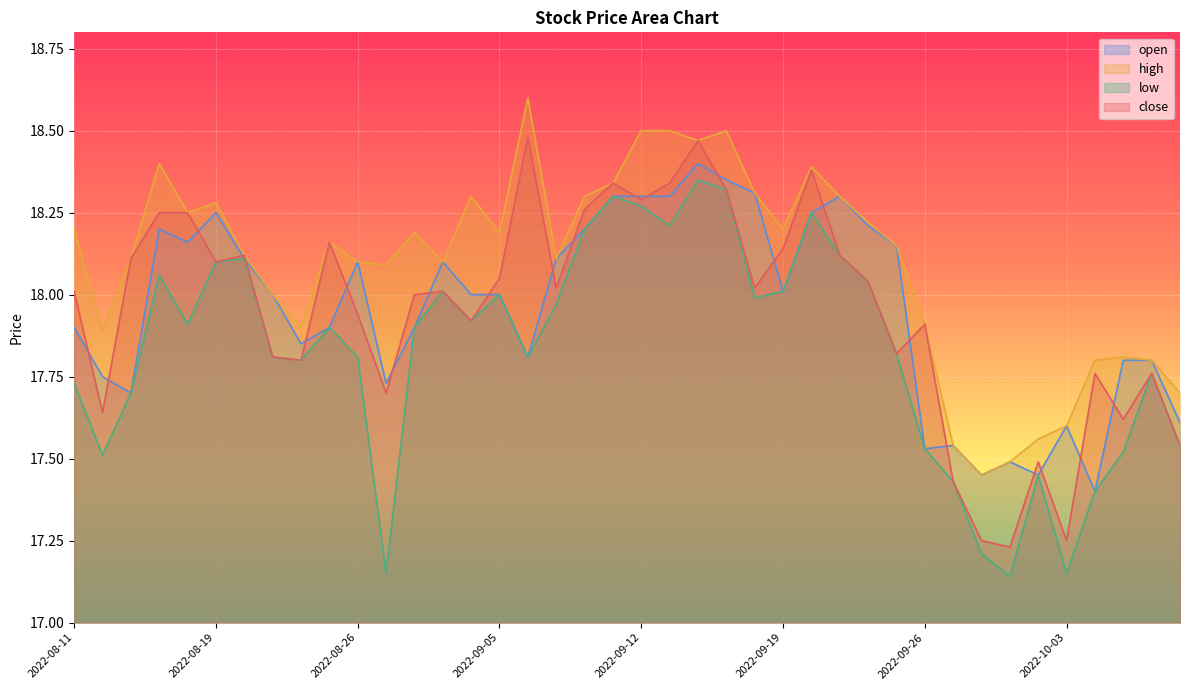

What is the difference between the second highest and minimum values in the low series?

1.2